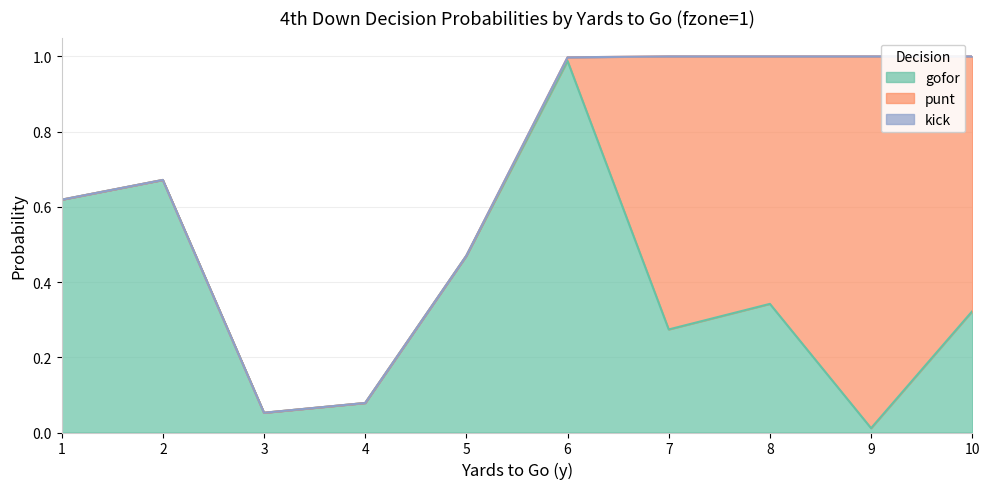

How many series are shown in this chart?

3